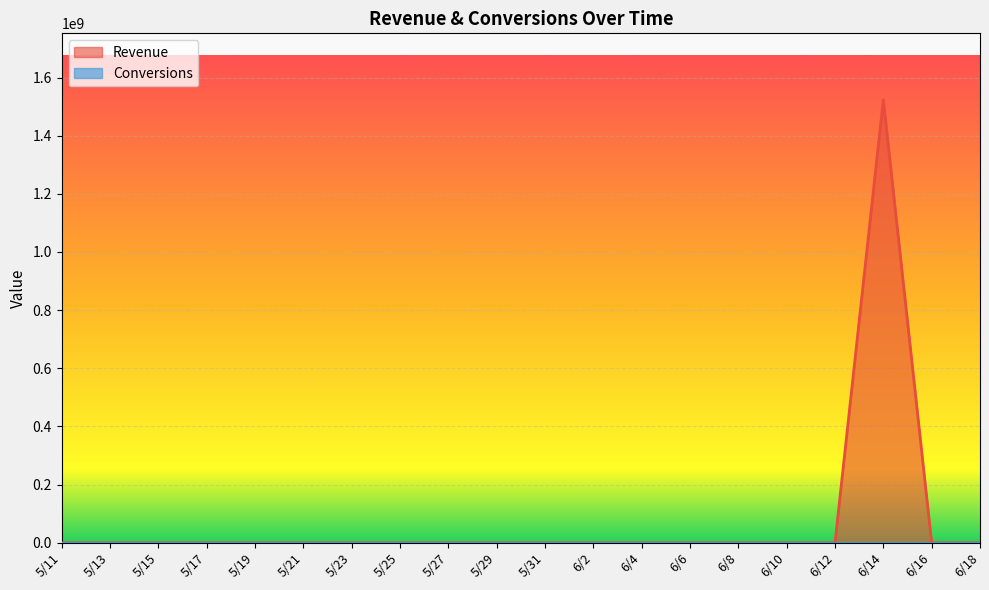

Reading left to right, extract all data points from this chart.

5/11=0	5/13=0	5/15=0	5/17=0	5/19=0	5/21=0	5/23=0	5/25=0	5/27=0	5/29=0	5/31=0	6/2=0	6/4=0	6/6=0	6/8=0	6/10=0	6/12=0	6/14=1523409726	6/16=0	6/18=0